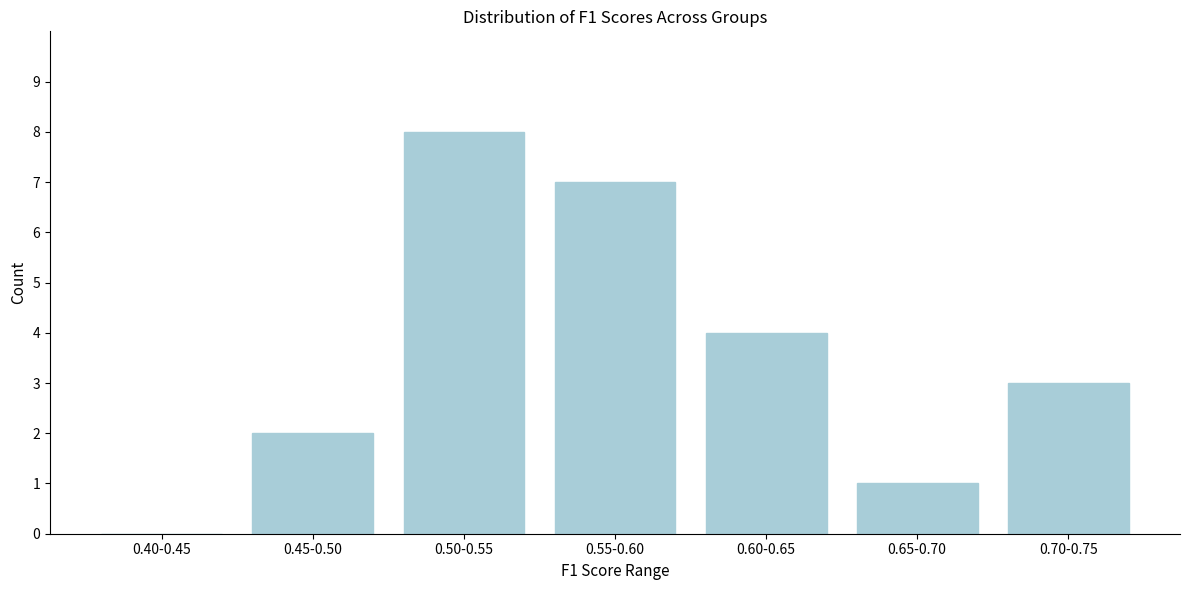

Reading left to right, what are all the values shown in this chart?

0.40-0.45=0	0.45-0.50=2	0.50-0.55=8	0.55-0.60=7	0.60-0.65=4	0.65-0.70=1	0.70-0.75=3